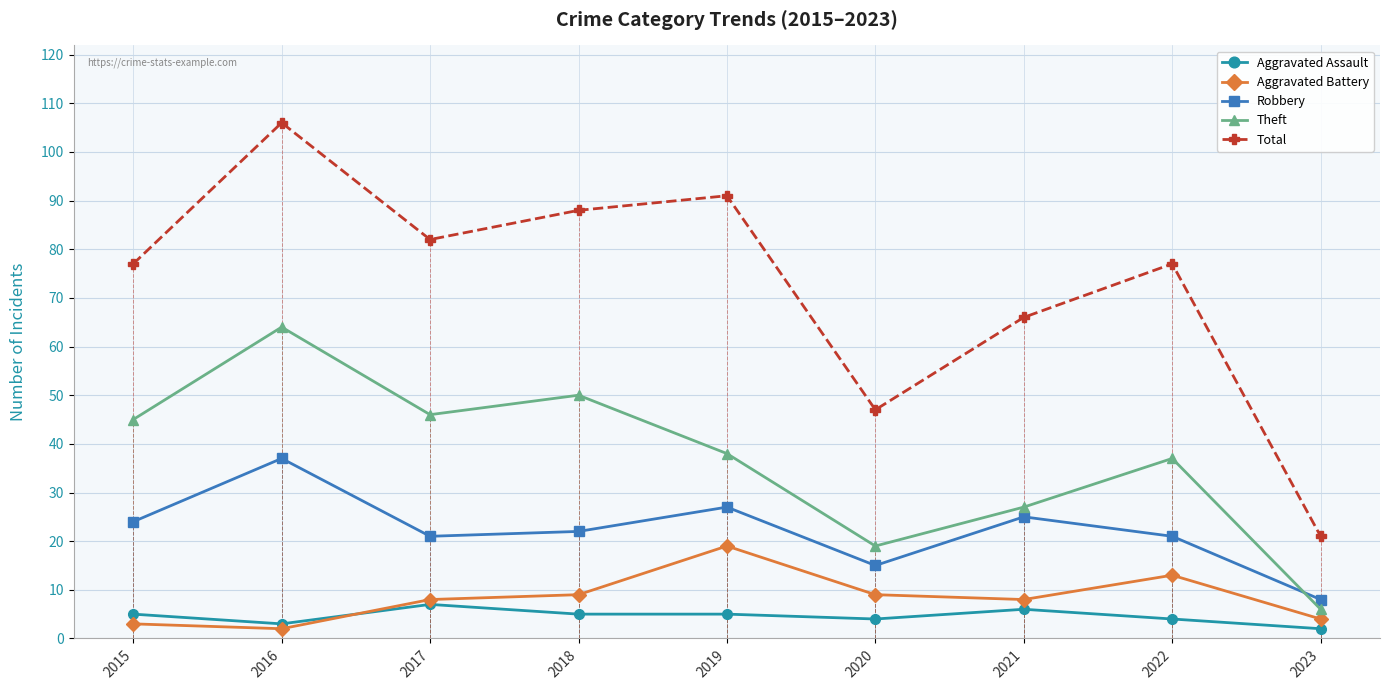

At which category is the sum across all series the highest?

2016